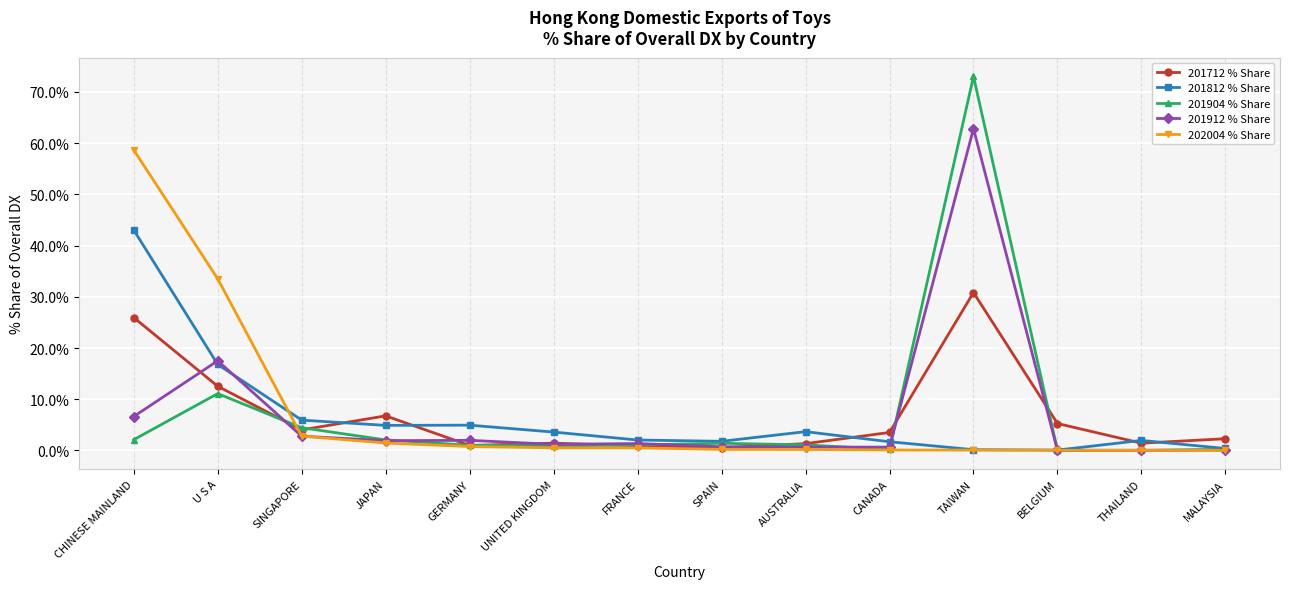

At which label does 201812 % Share reach its peak?

CHINESE MAINLAND